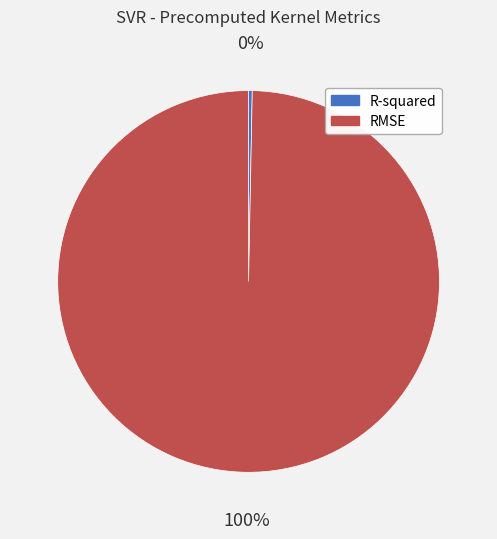

Rank the categories by value from highest to lowest.

RMSE, R-squared